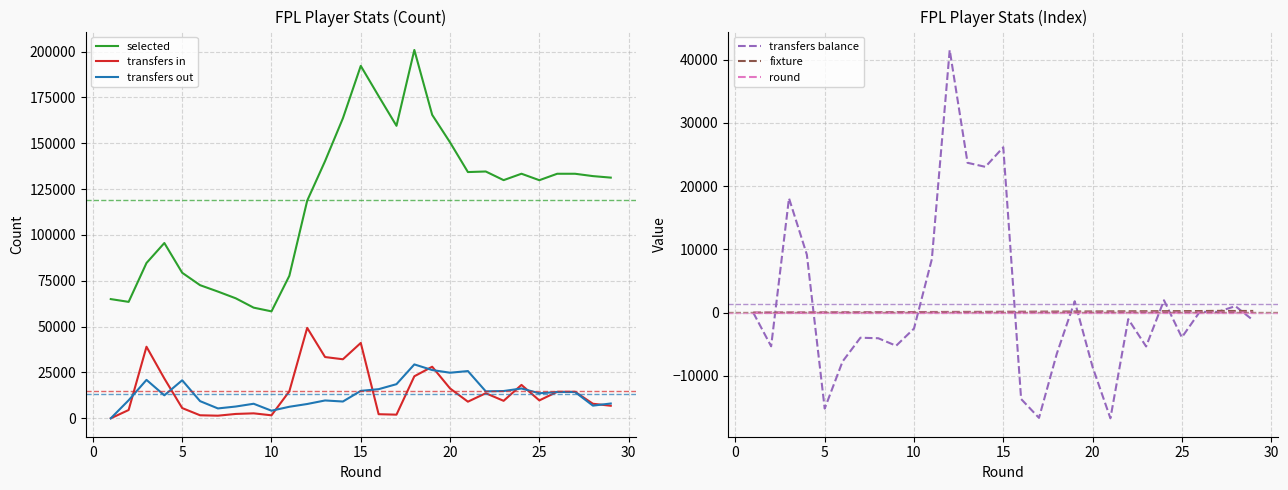

True or false: round has more than 1 interior local peaks.

False